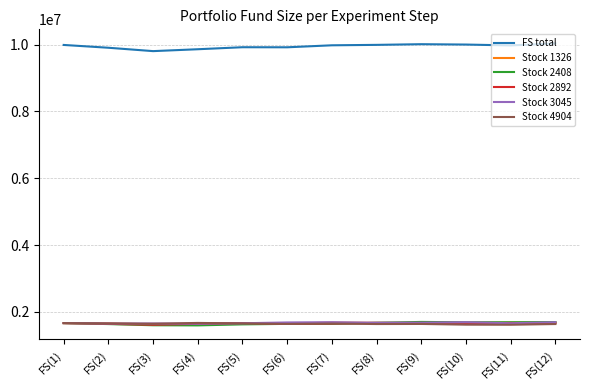

The value of Stock 2408 at FS(9) is 2692399.6. True or false?

False